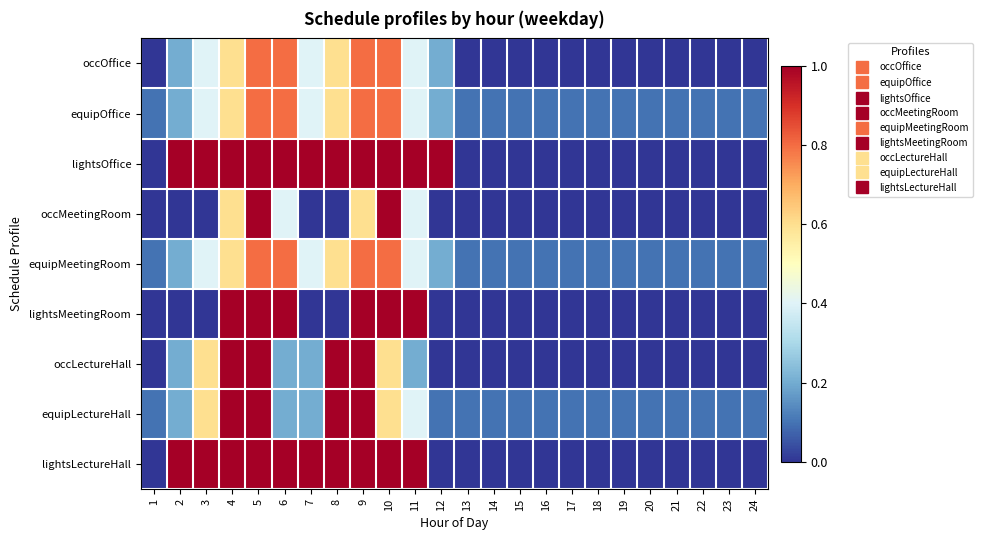

List the series in order of their peak value, highest first.

lightsOffice, occMeetingRoom, lightsMeetingRoom, occLectureHall, equipLectureHall, lightsLectureHall, occOffice, equipOffice, equipMeetingRoom